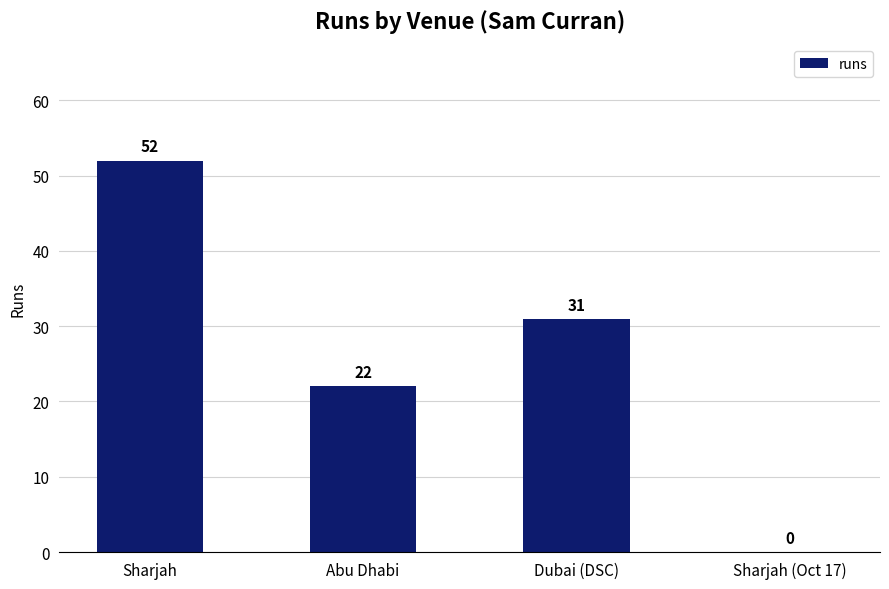

What is the difference between the values at Abu Dhabi and Dubai (DSC)?

9